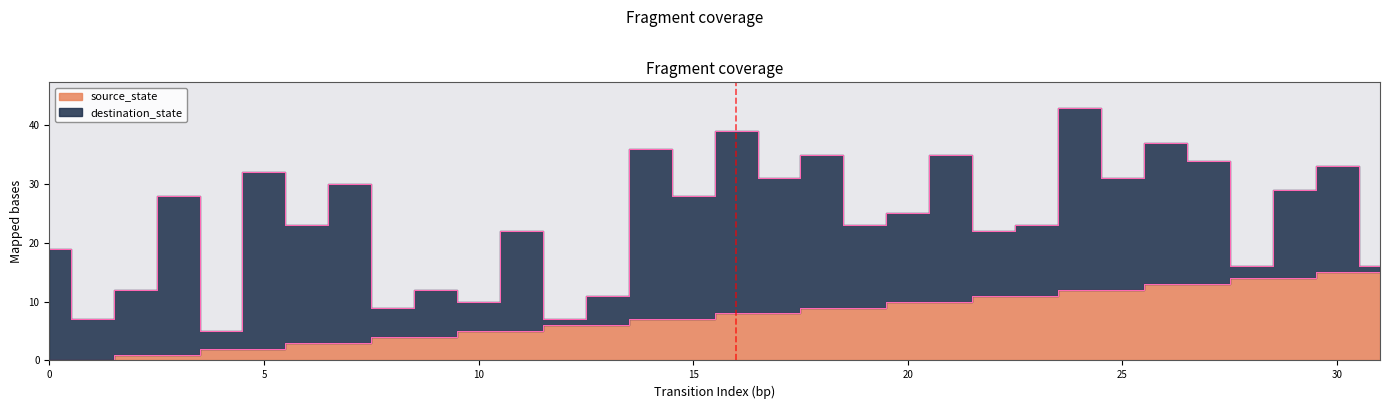

How many data points are above 8?

14